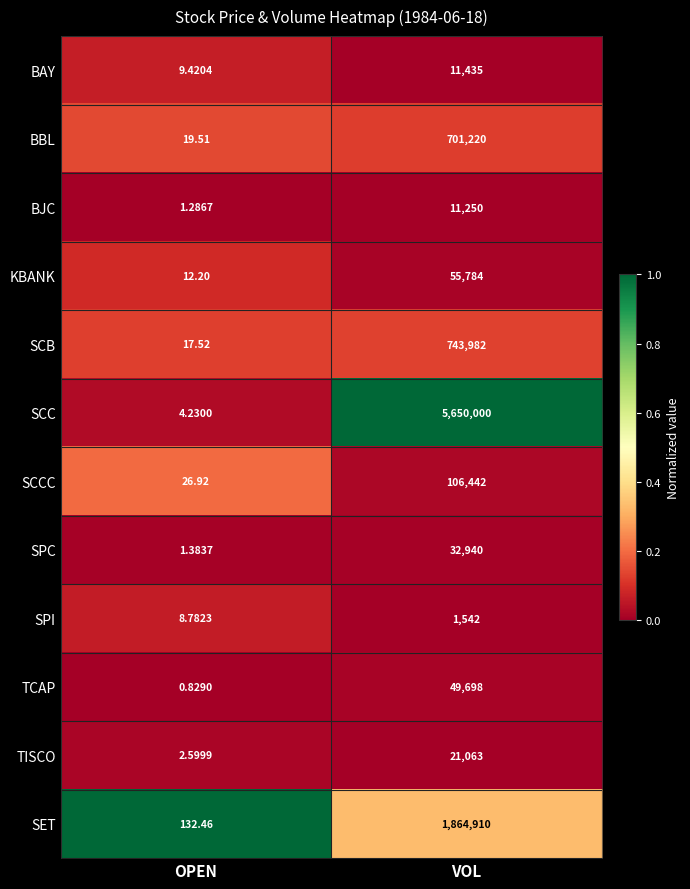

At how many categories does at least one series exceed 0?

2